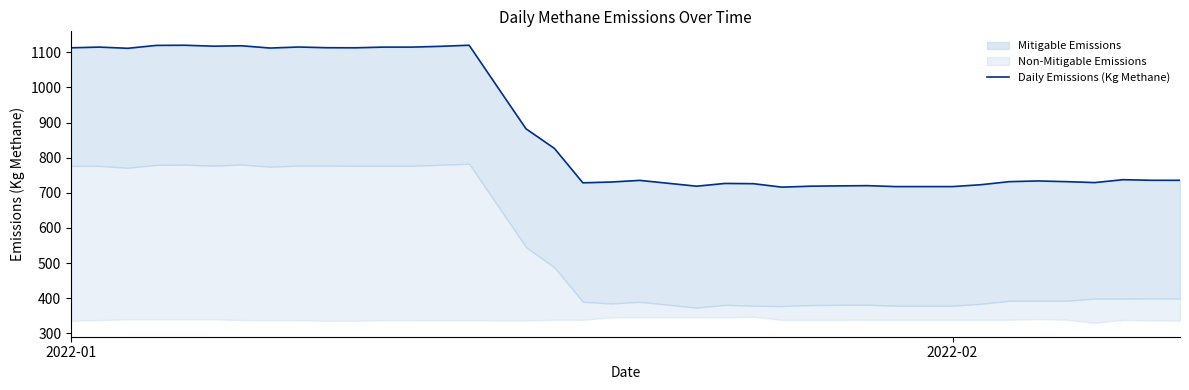

Is it true that the value at 27 is 284.6?

False